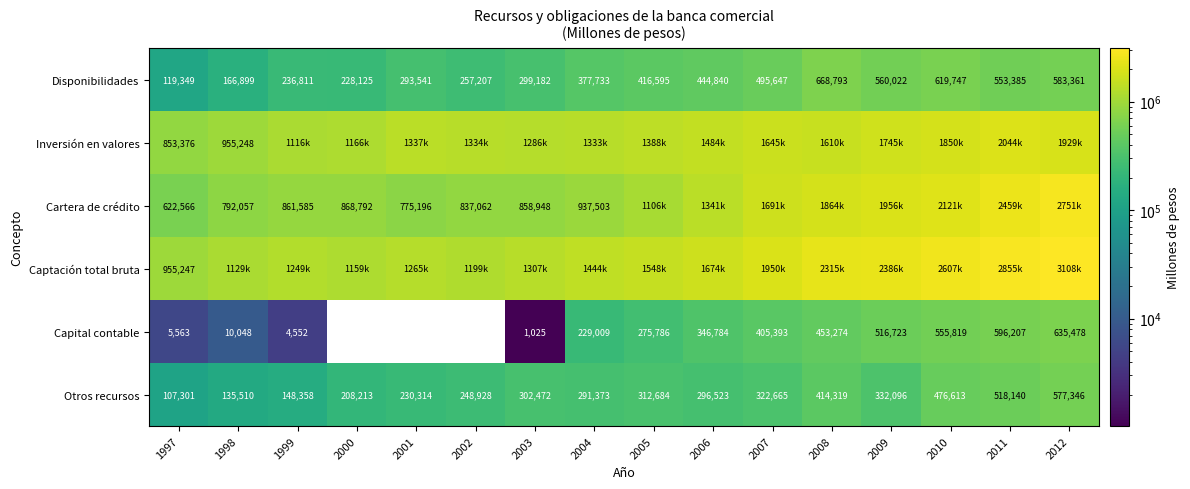

Is it true that Captación total bruta equals 2385665.1 at 2009?

True